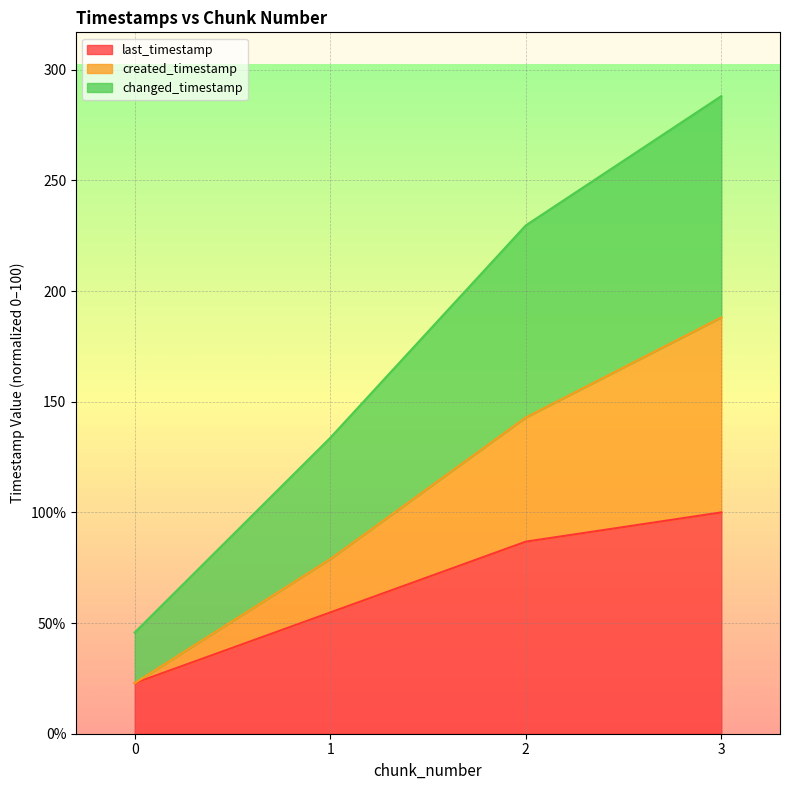

What are all the series names shown in the legend?

last_timestamp, created_timestamp, changed_timestamp